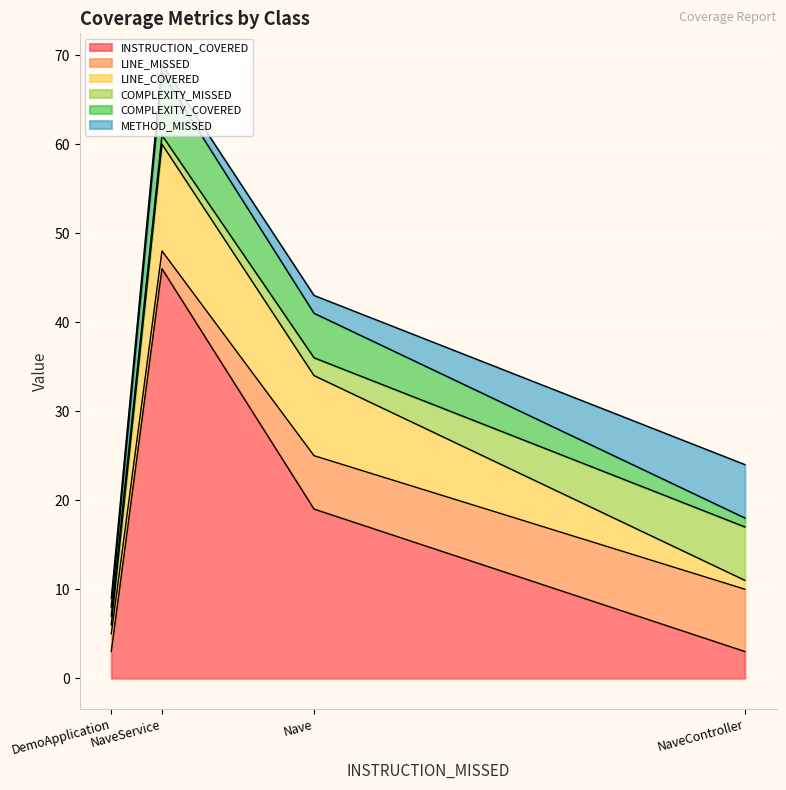

What are all the series names shown in the legend?

INSTRUCTION_COVERED, LINE_MISSED, LINE_COVERED, COMPLEXITY_MISSED, COMPLEXITY_COVERED, METHOD_MISSED